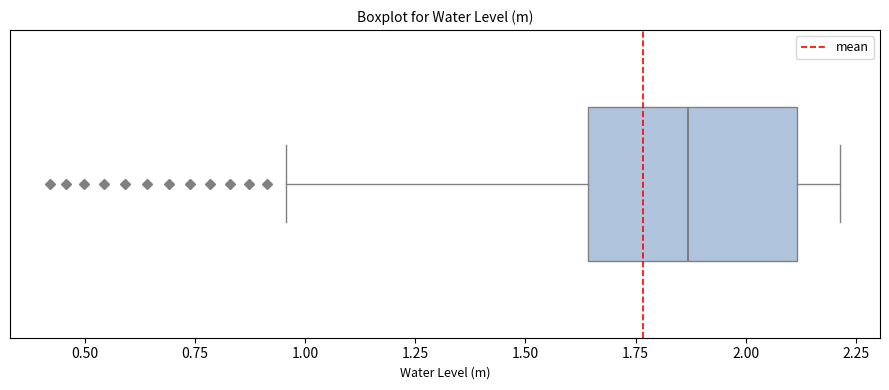

Read this box plot against the x-axis: the position of the median line, the range covered by the box, and the ends of both whiskers. The values are not printed on the chart, so give them approximately, as read against the axis.

median 1.85, box 1.65 to 2.10, whiskers 0.95 to 2.20